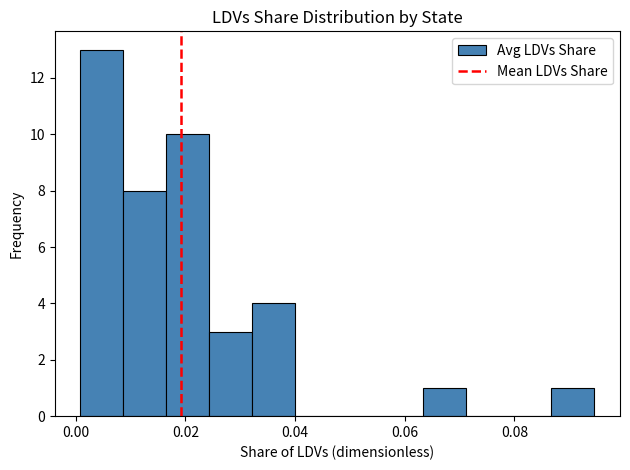

Around what value on the x-axis is the tallest bar? Give the approximate position of its centre, as read against the axis.

0.004